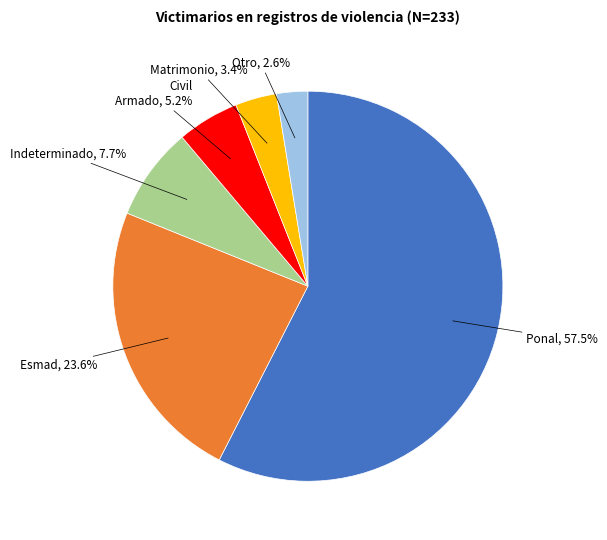

Does any single category account for the majority?

Yes